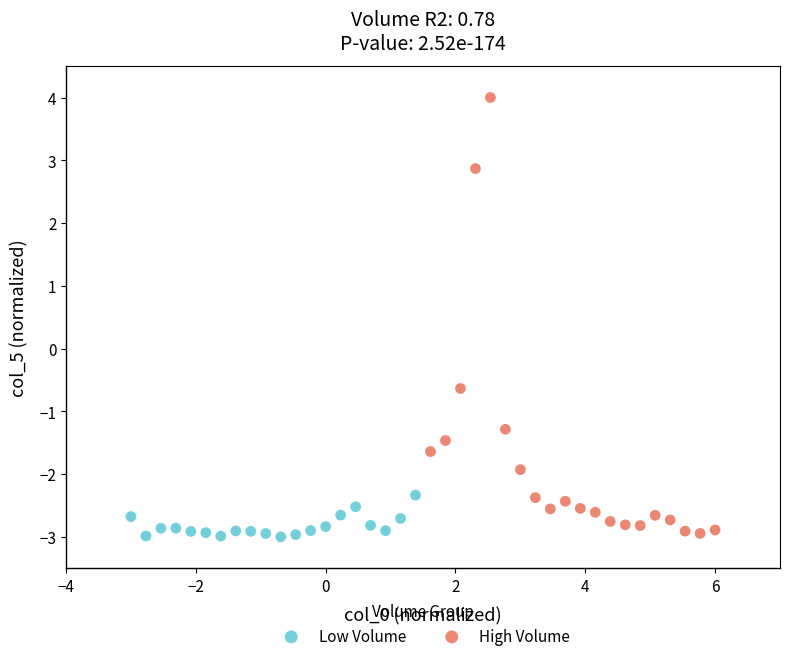

Which series has the largest Y range (max minus min)?

High Volume